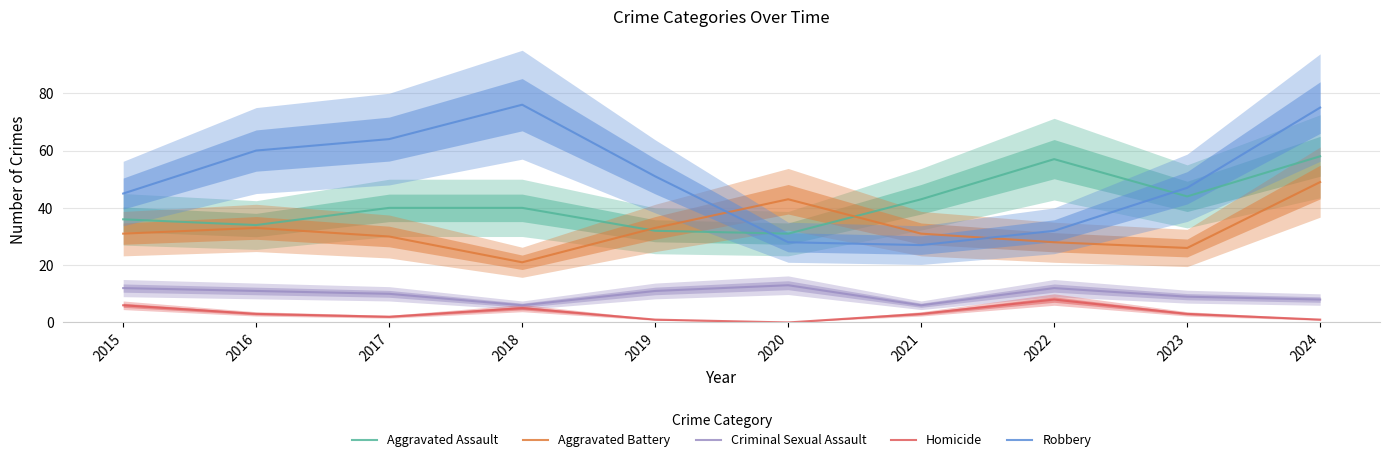

How many lines are shown in the chart?

5